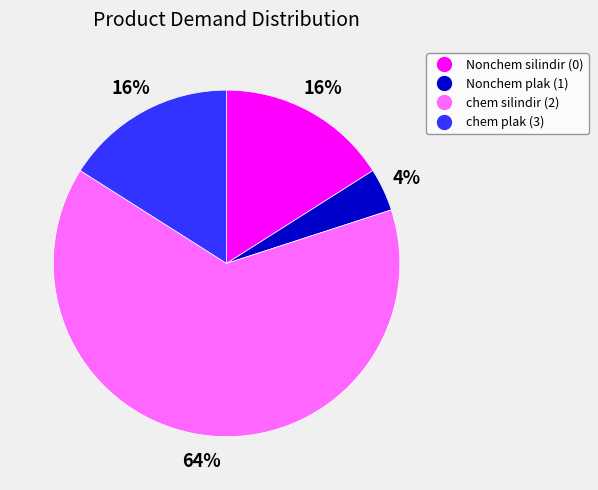

To the nearest percent, what portion does Nonchem plak (1) represent?

4%